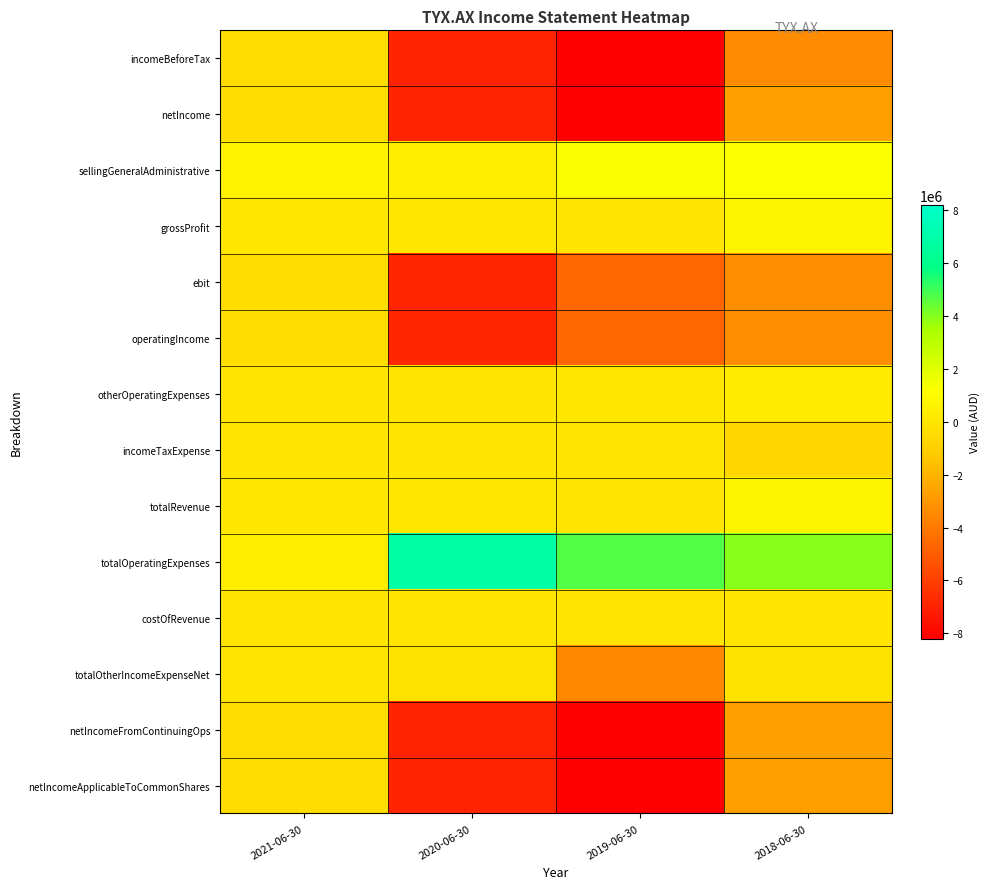

What is the difference between the highest and lowest values at 2021-06-30?

952070